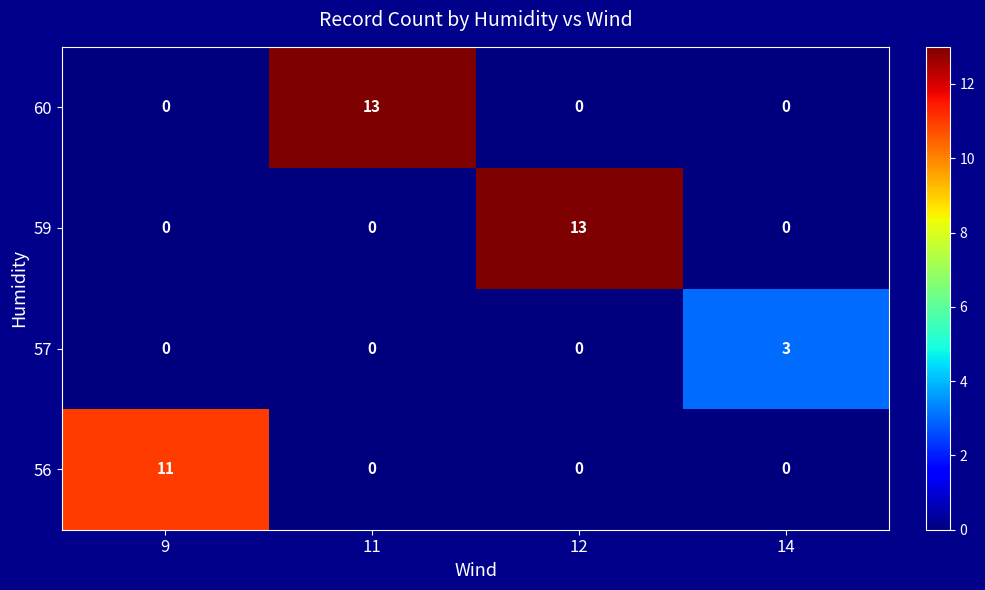

Between 12 and 14, which series saw the biggest shift?

59